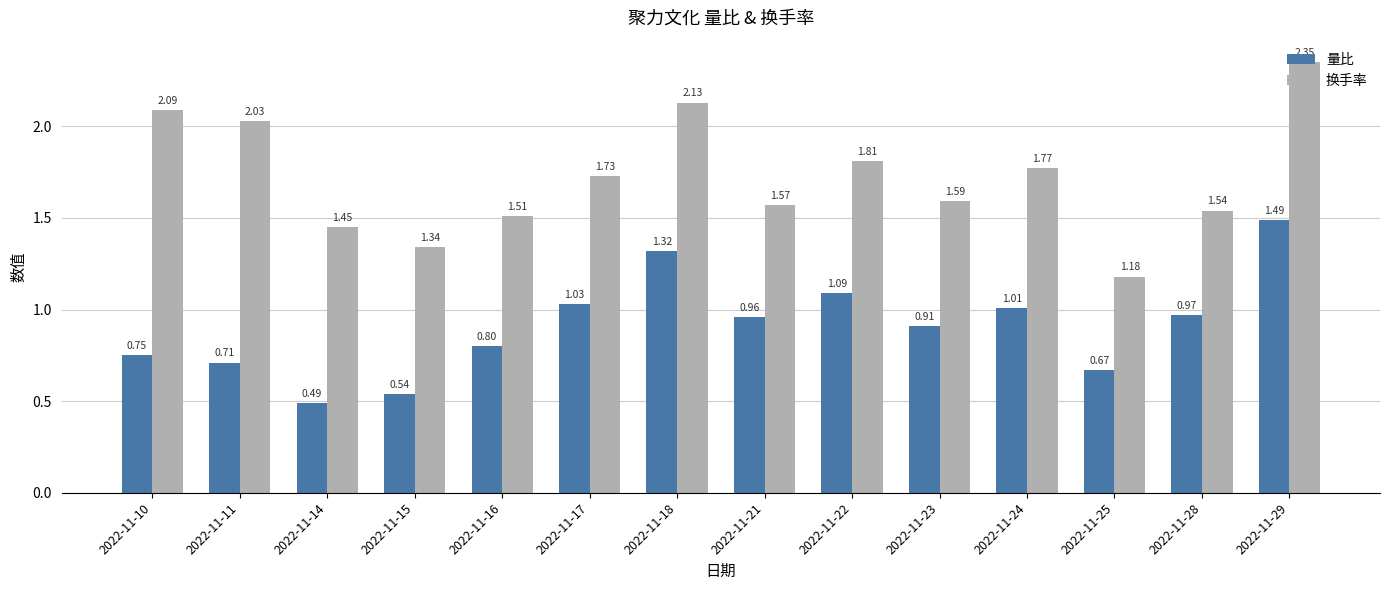

What is the sum of all 量比 values?

12.7